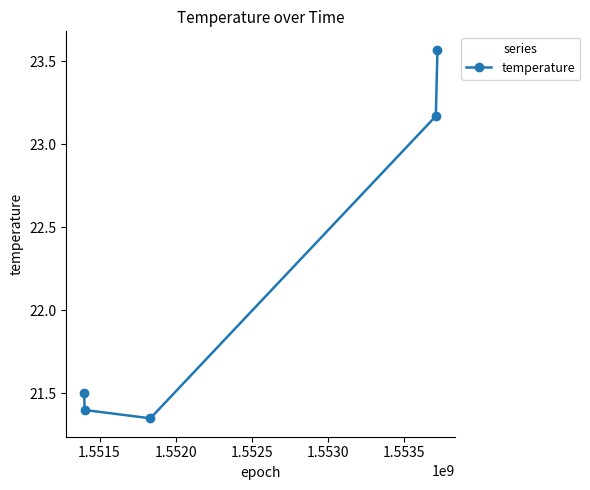

How many lines are shown in the chart?

1